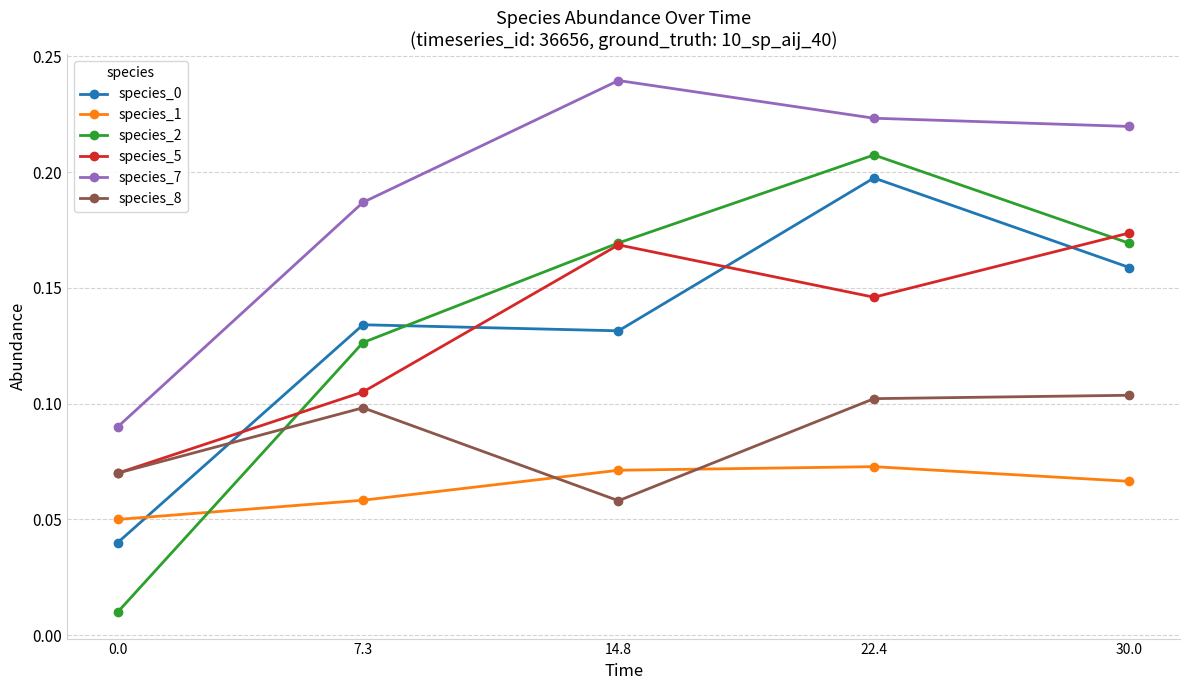

What is the label of the 4th point from the left?

22.4